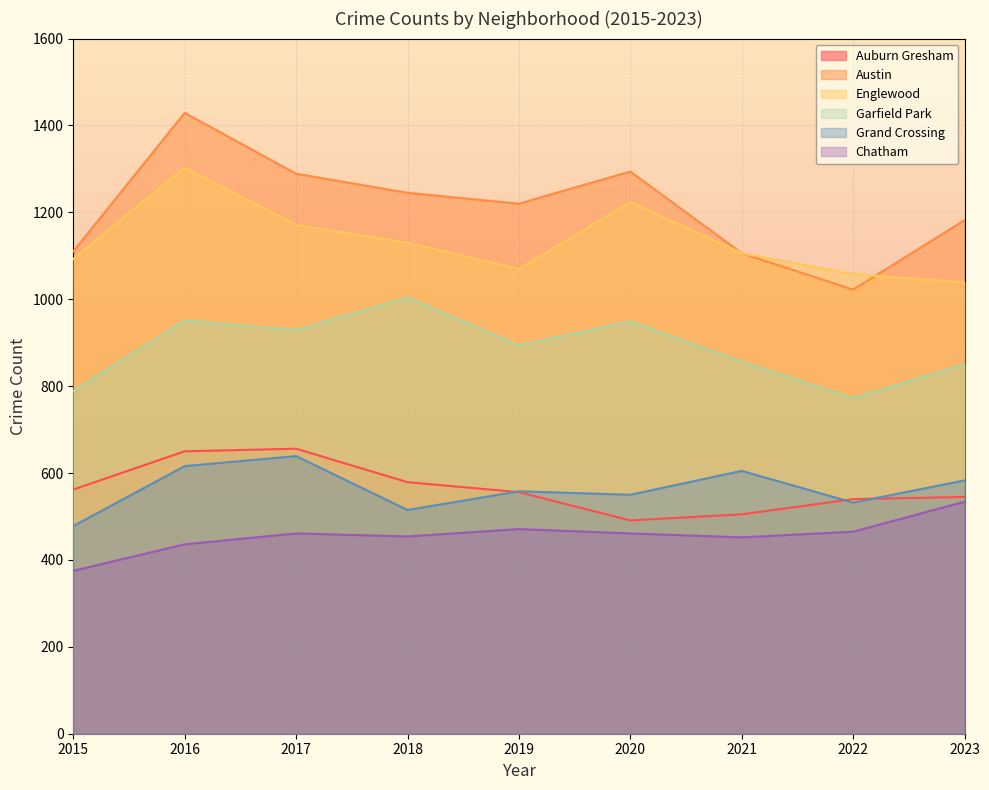

True or false: Grand Crossing and Austin intersect in this chart.

False